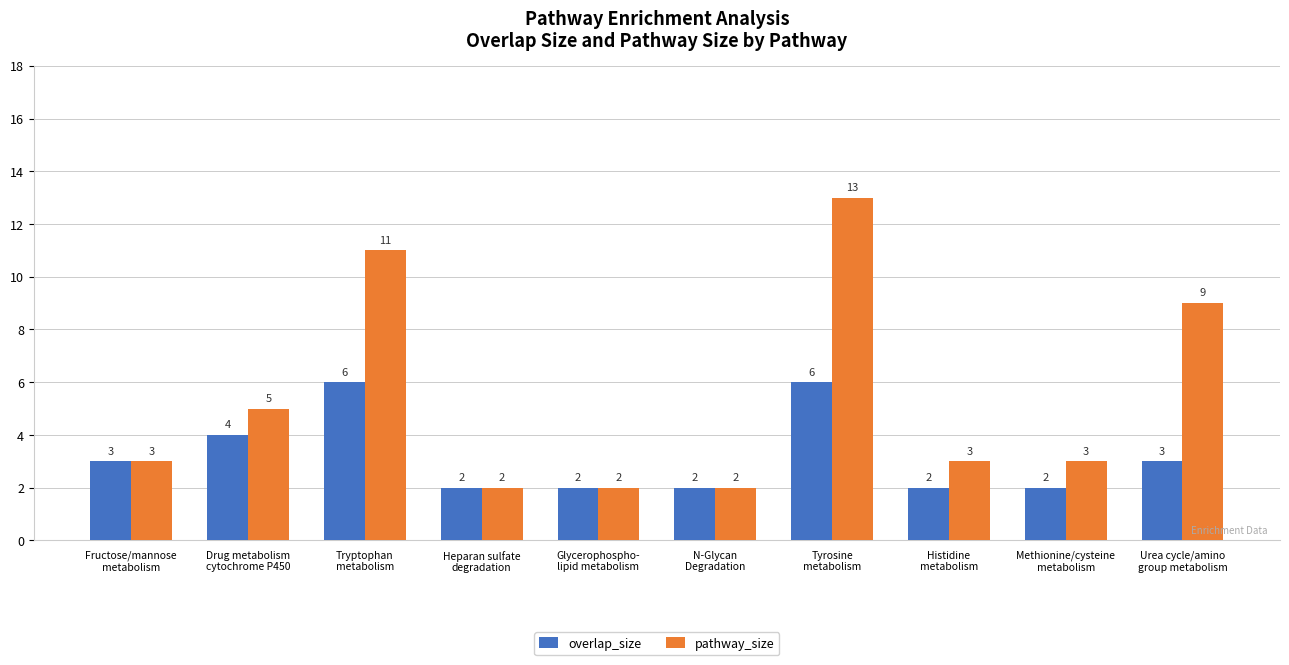

At Histidine
metabolism, list the series in order from smallest to largest.

overlap_size, pathway_size